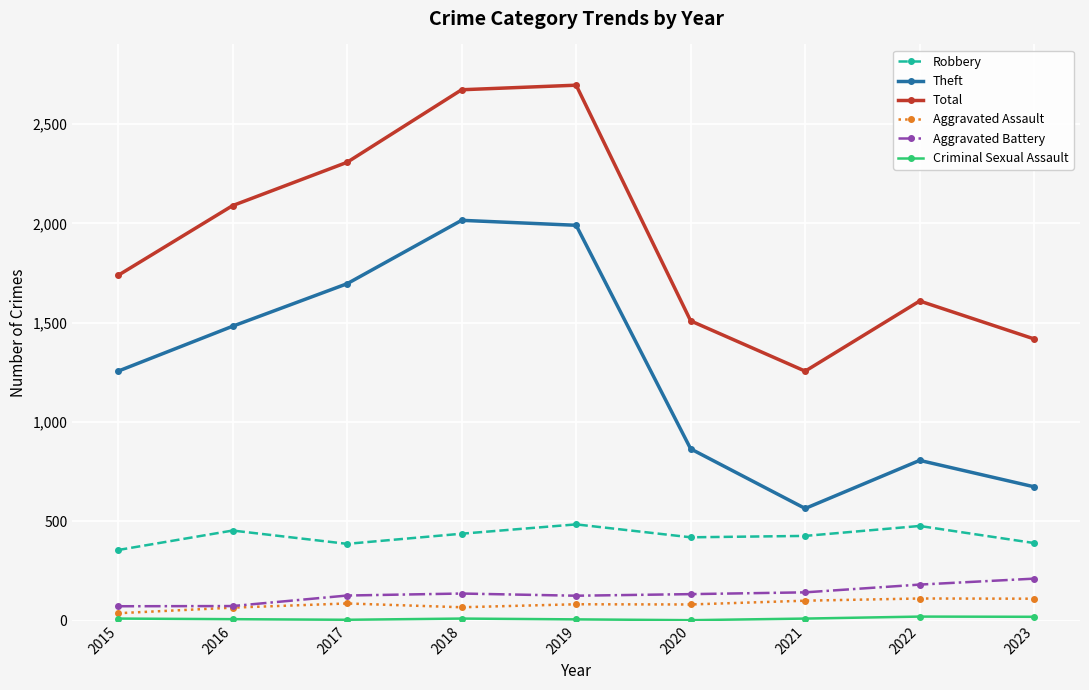

What is the sum of all Total values?

17293